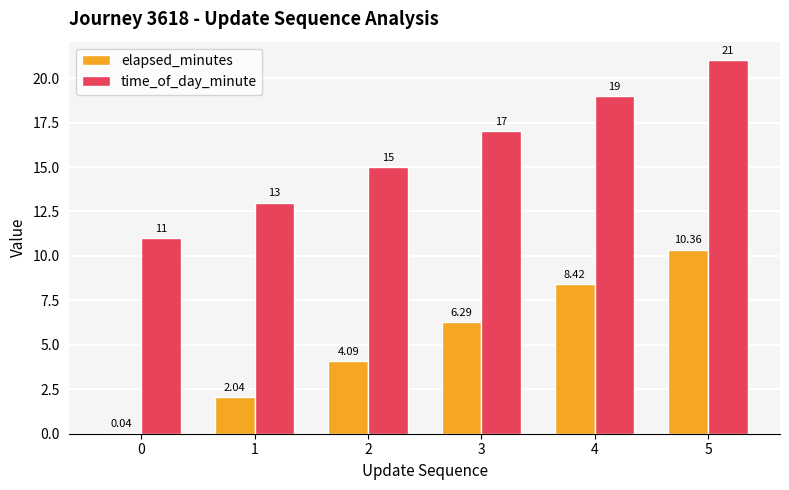

Between 1 and 5, which series saw the biggest shift?

elapsed_minutes